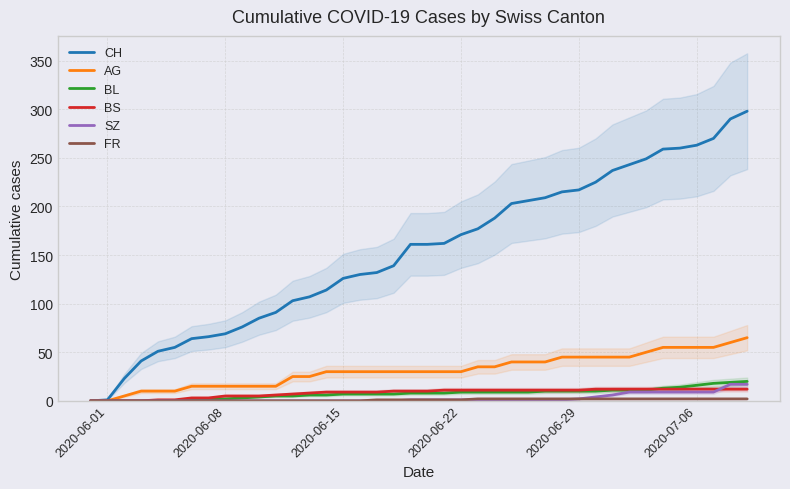

What is the highest value of the BL series?

20